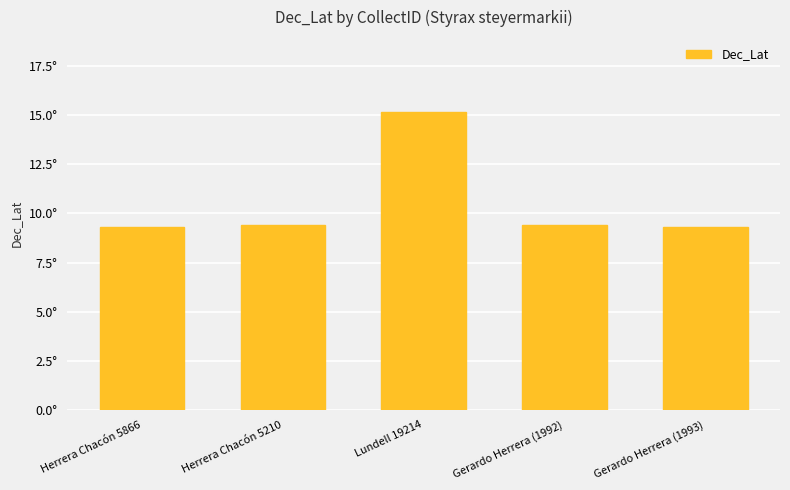

At which category does the chart reach its minimum across all series?

Herrera Chacón 5866